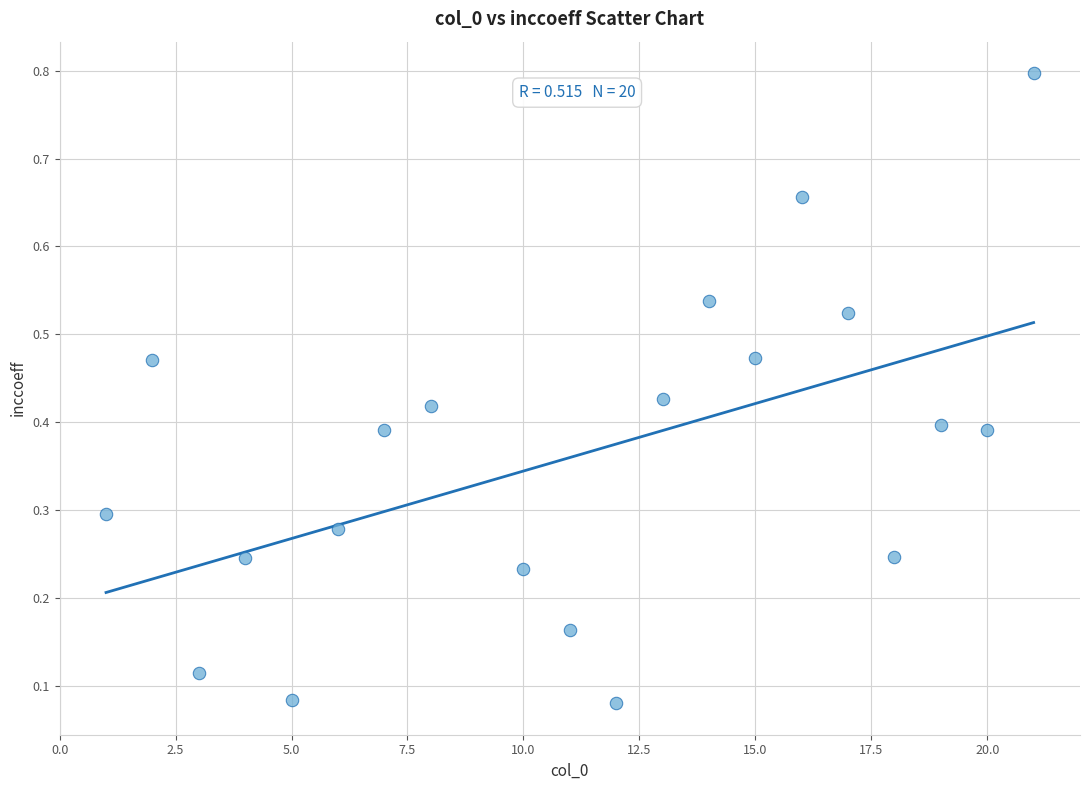

What is the range of X values (max minus min)?

20.0